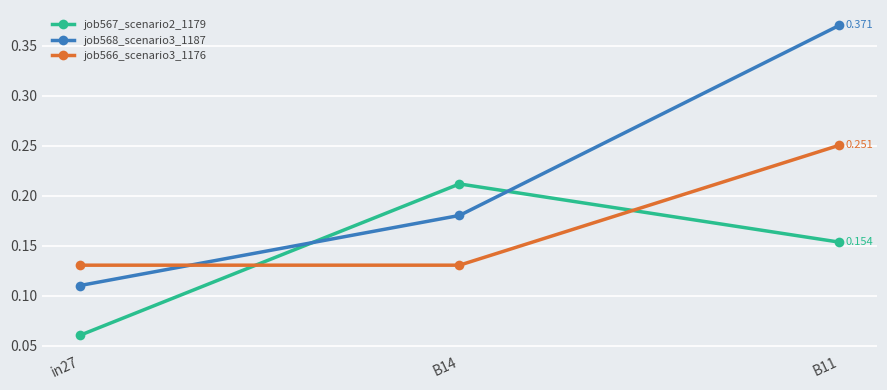

True or false: job568_scenario3_1187 has a value of 0.0 at in27.

False